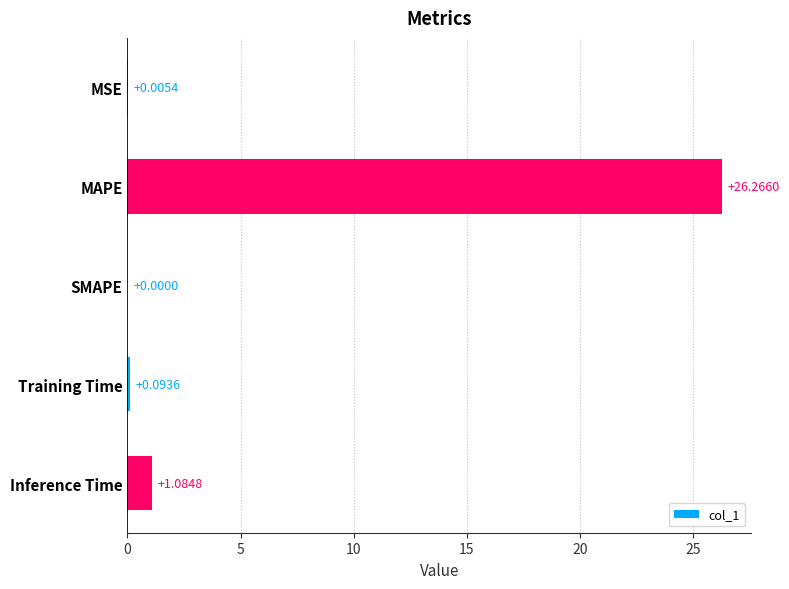

What is the change in value from MAPE to Inference Time?

-25.2